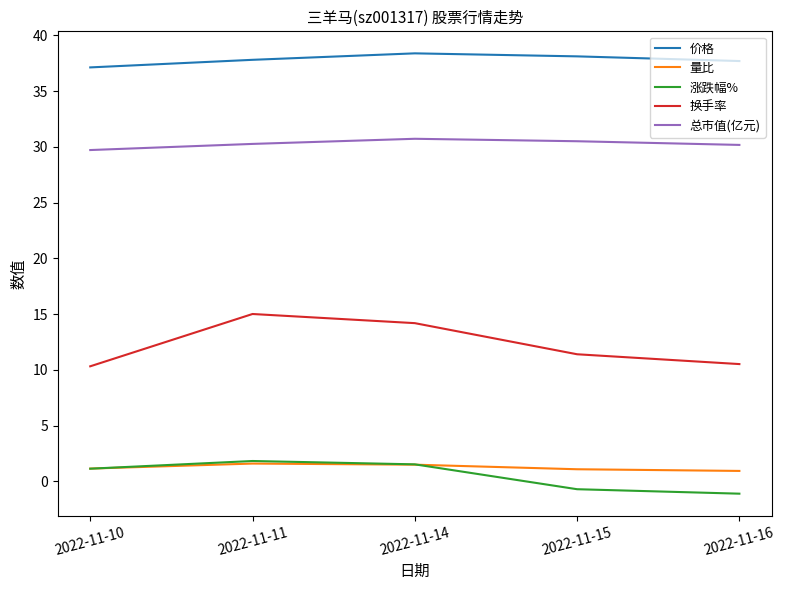

Is this an area chart (filled region under the line)?

No